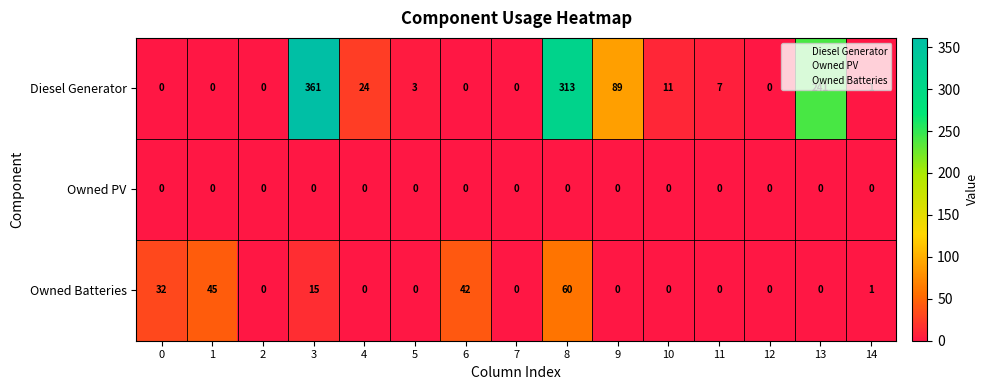

What is the greatest value displayed?

361